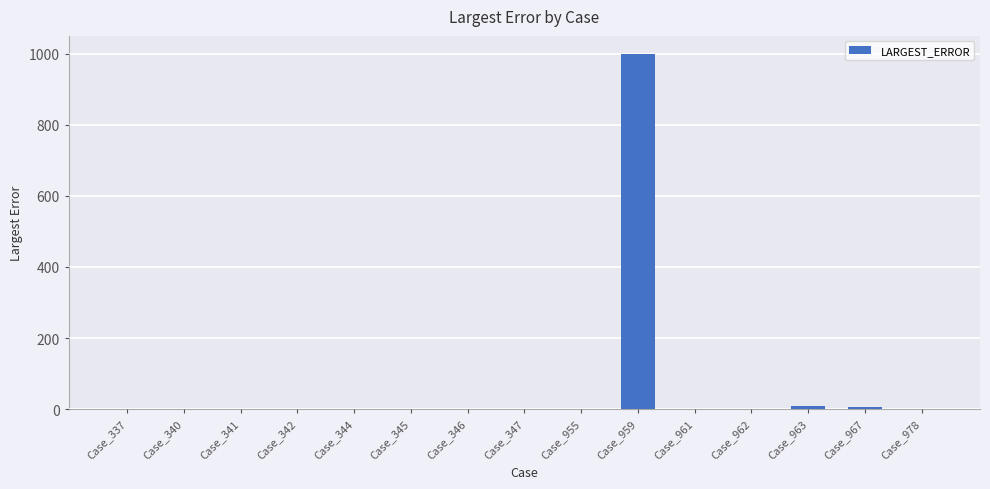

At which category does the chart reach its peak across all series?

Case_959